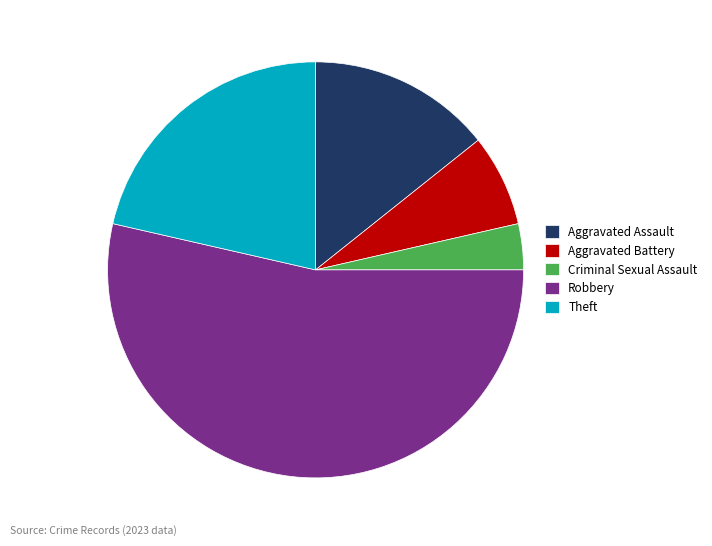

Is there any slice that represents more than half of the pie?

Yes